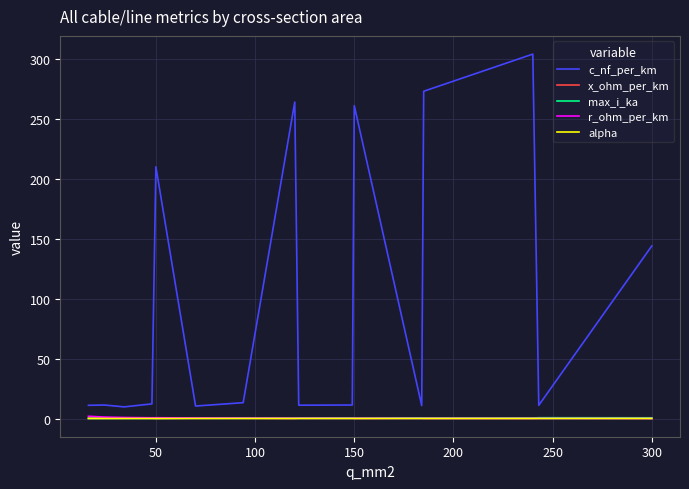

Which series has the widest spread of values?

c_nf_per_km